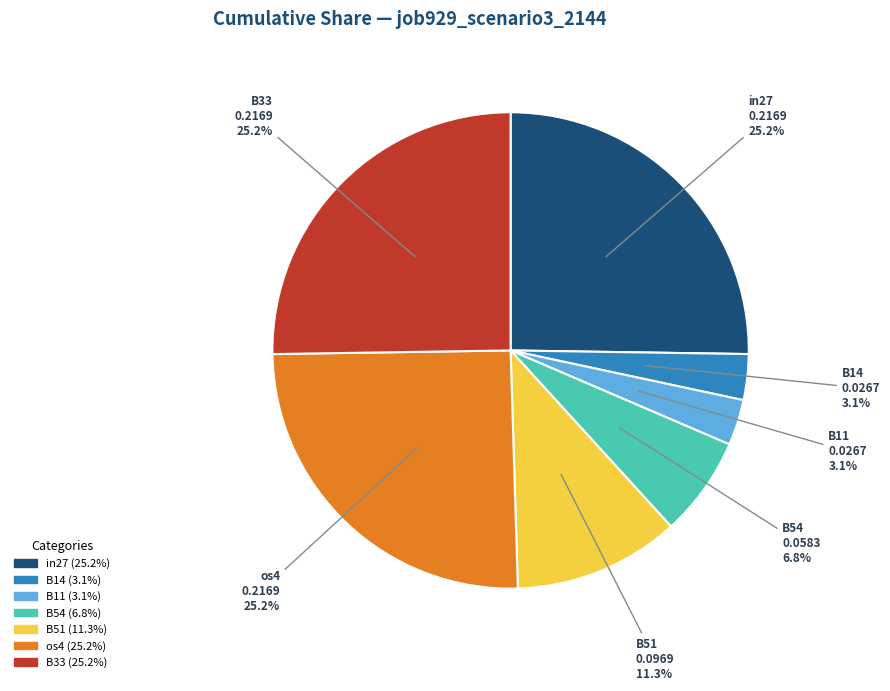

How many slices are in this pie chart?

7